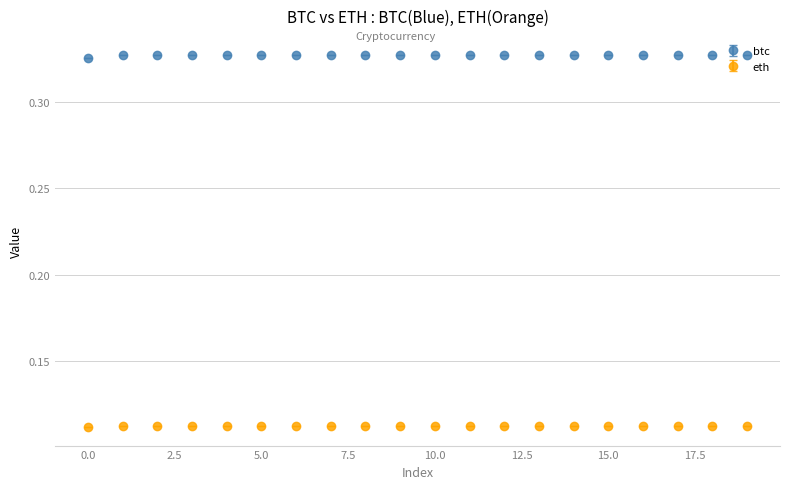

Which series has the largest total across all categories?

btc